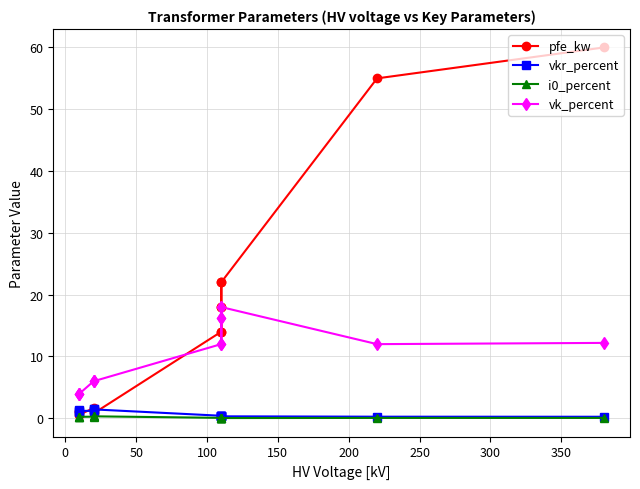

What is the lowest value of the vkr_percent series?

0.2